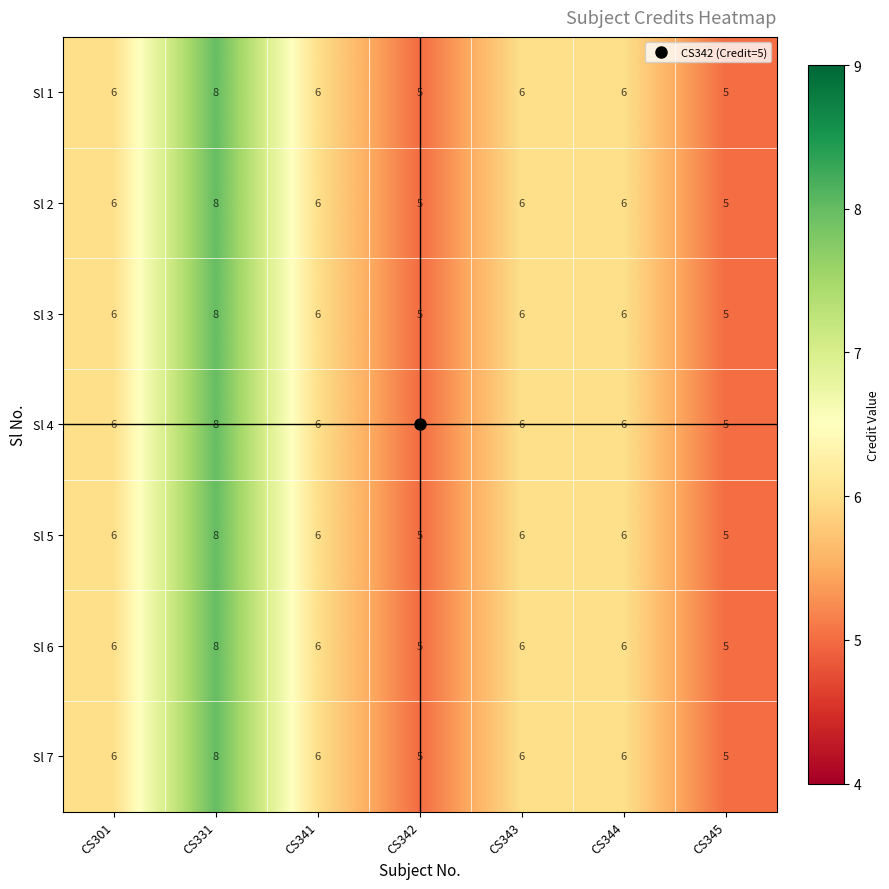

Count the Sl 2 values in the range 5 to 6.

6